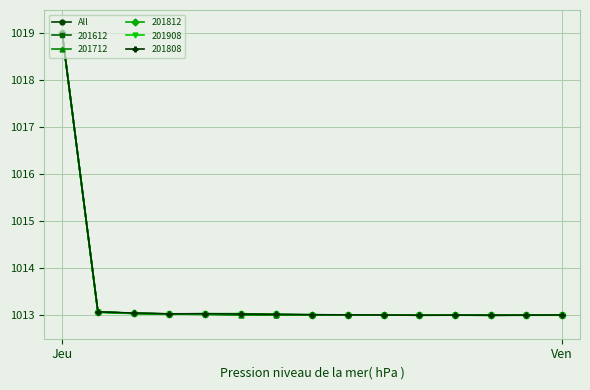

What is the greatest value displayed?

1019.0